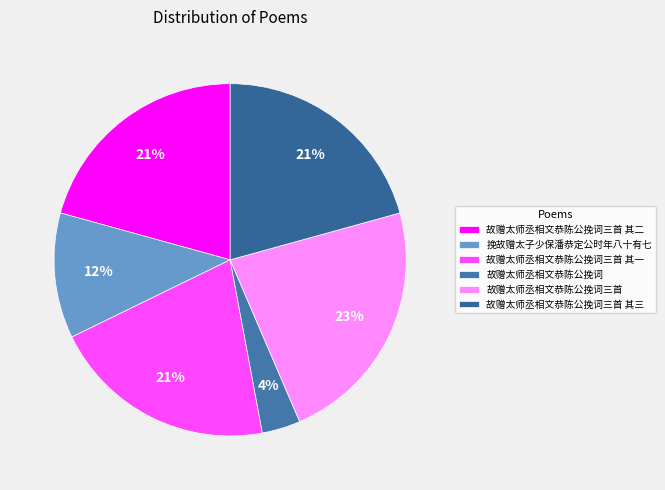

Which category has the smallest portion of the pie?

故赠太师丞相文恭陈公挽词